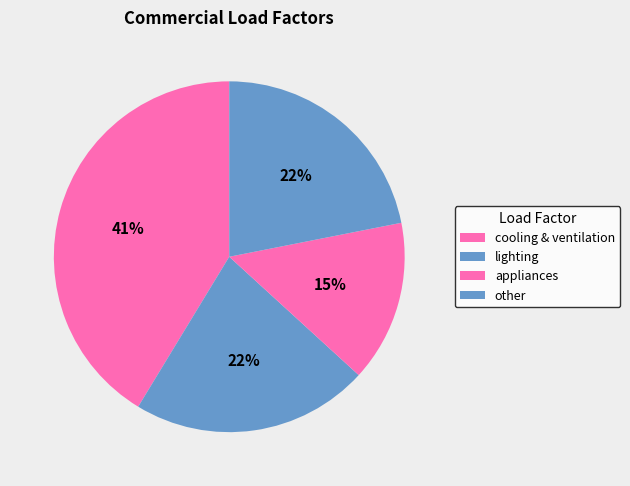

True or false: cooling & ventilation accounts for 41% of the total.

True